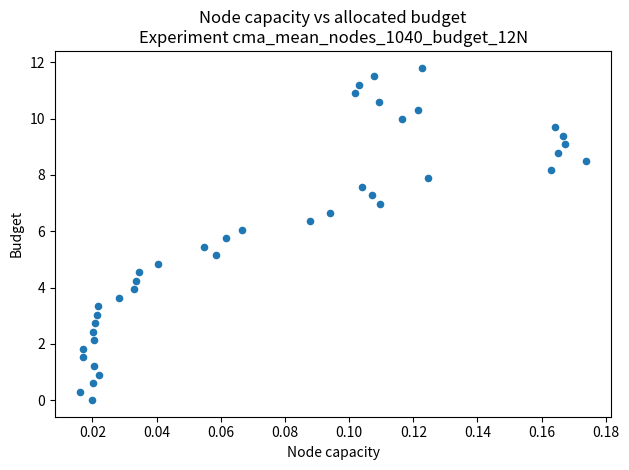

How many data points are displayed?

40